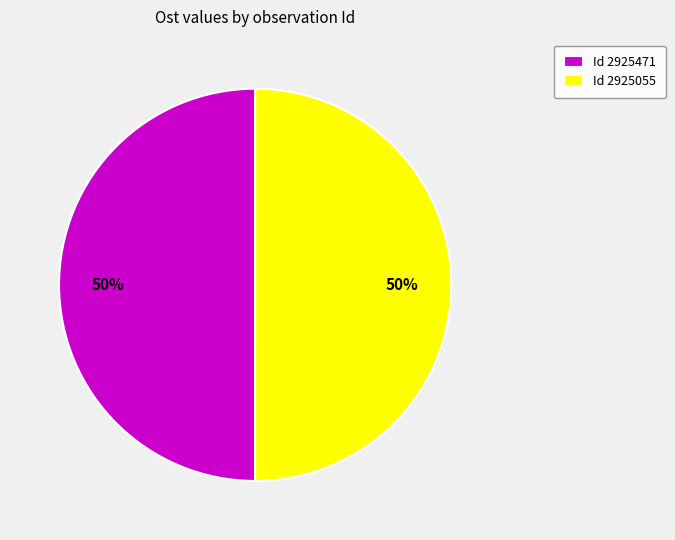

To the nearest percent, what portion does Id 2925055 represent?

50%